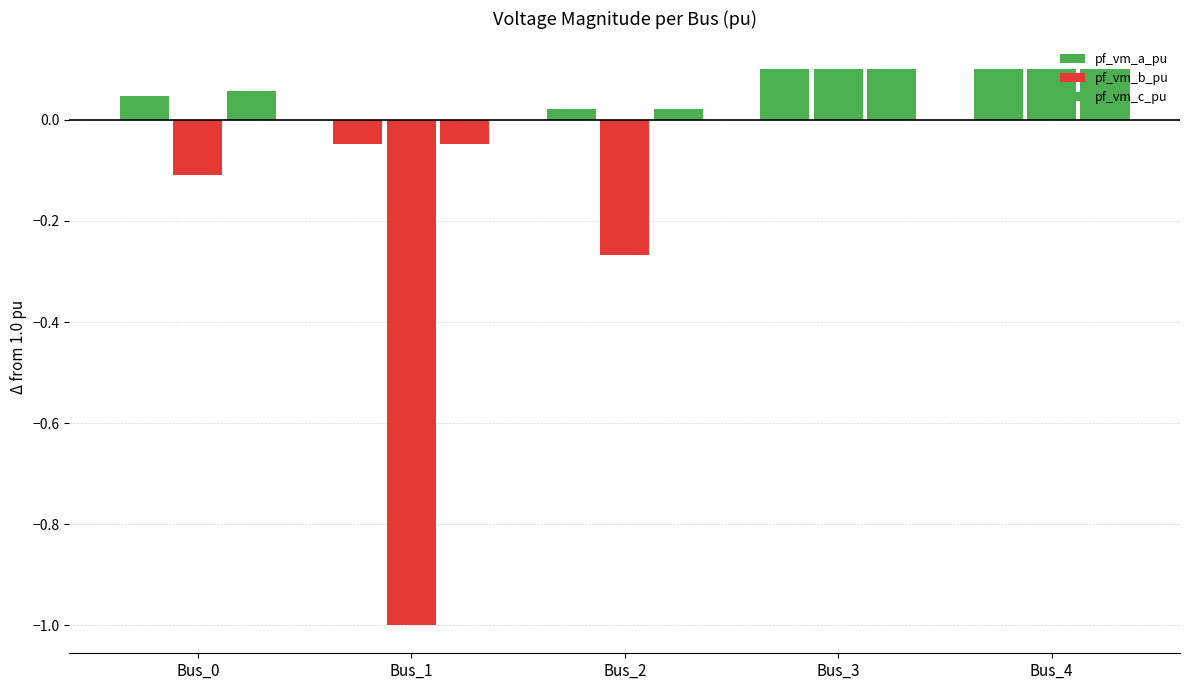

How many data points in pf_vm_b_pu are less than 0?

3